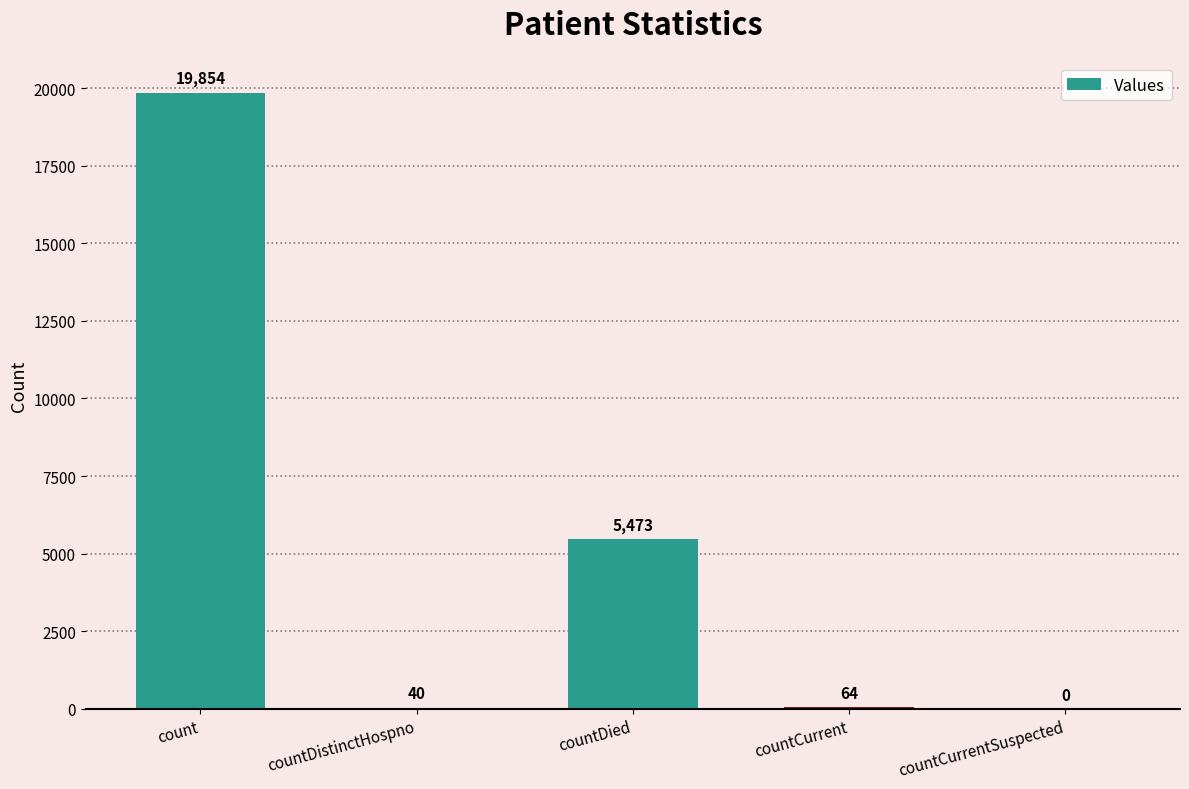

True or false: the data shows -10195 at countCurrentSuspected.

False